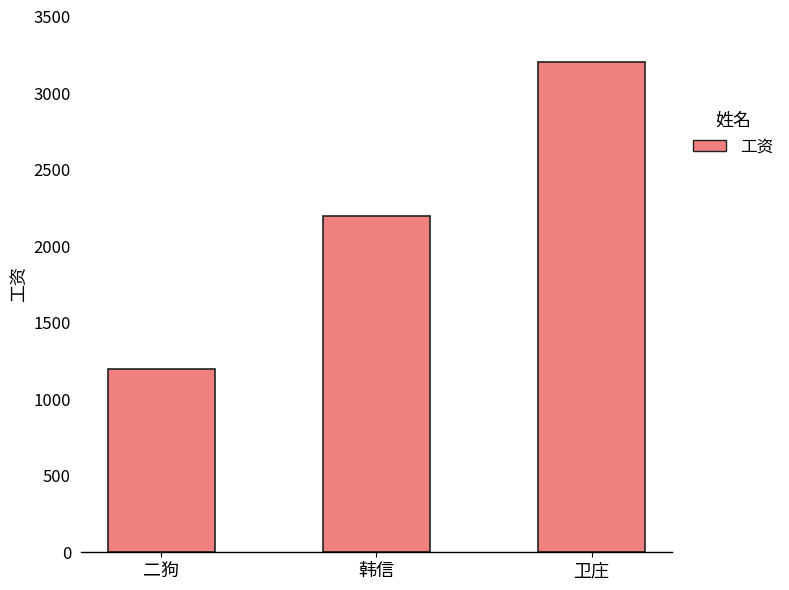

What is the maximum value shown in the chart?

3200